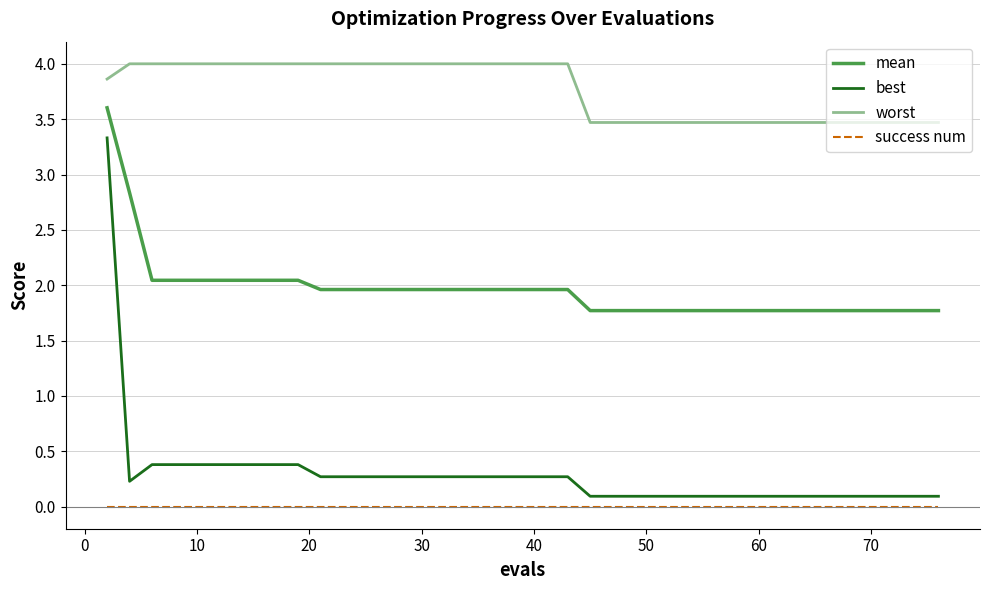

What is the difference between the second highest and second lowest values in the best series?

0.3